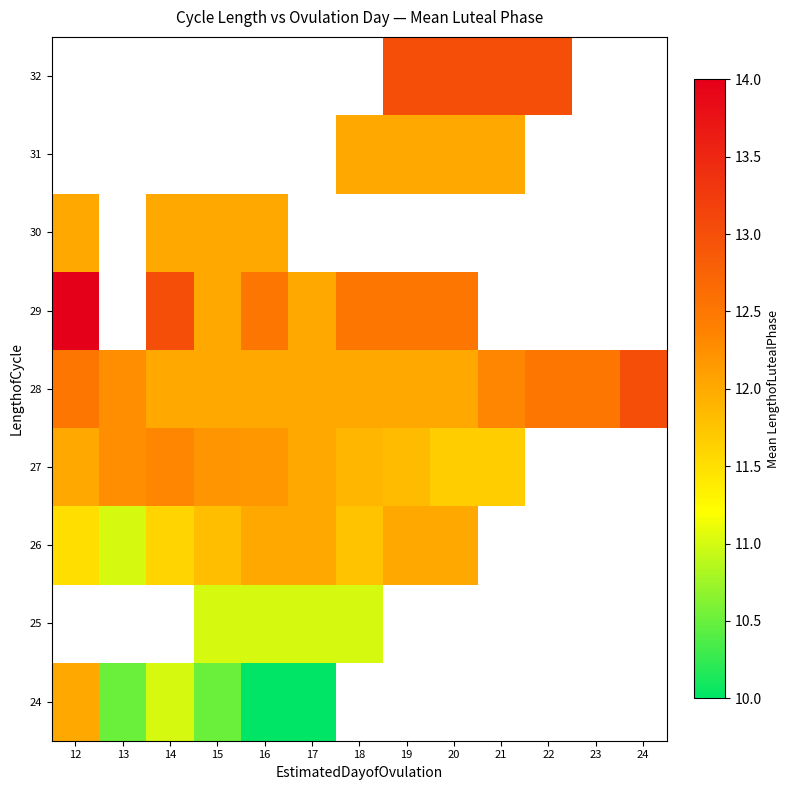

At how many categories does at least one series exceed 13?

1